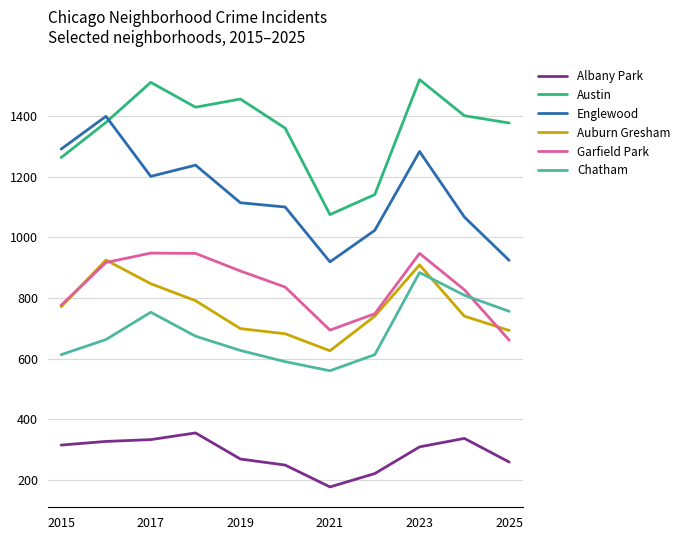

What is the difference between the second highest and minimum values in the Auburn Gresham series?

283